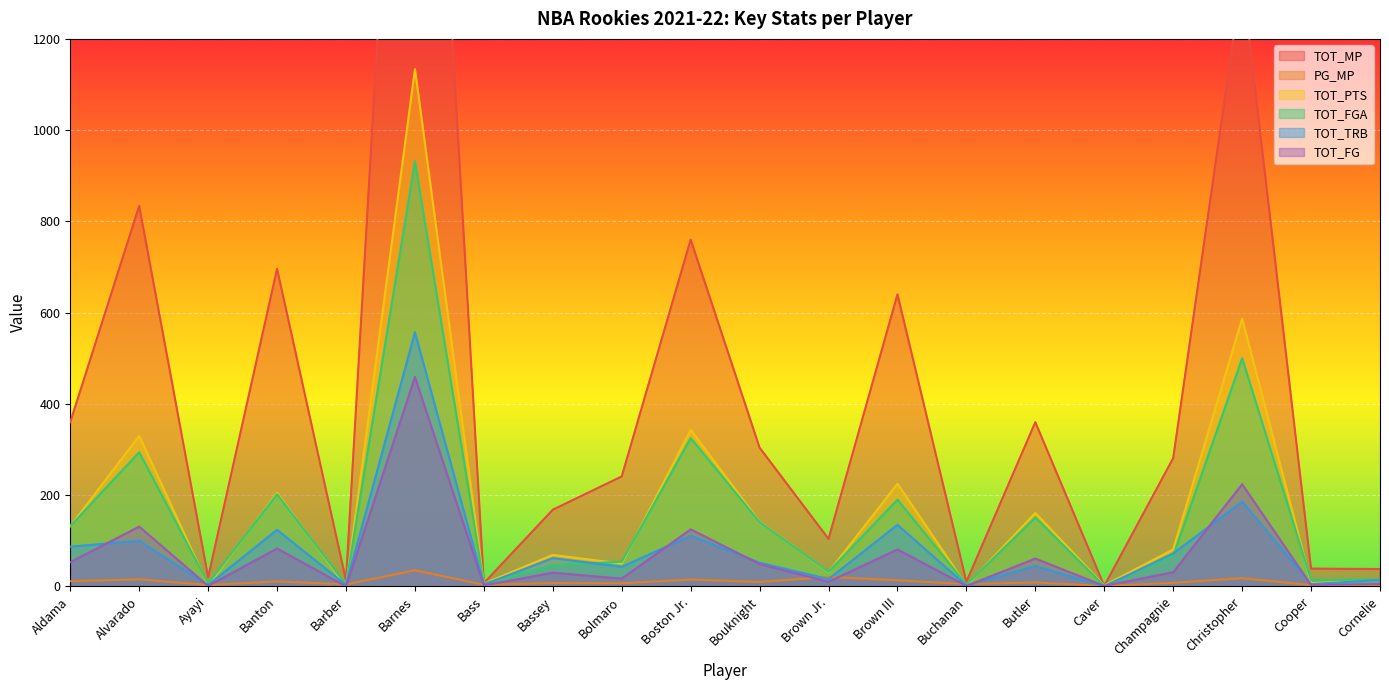

Is the value of TOT_MP at Alvarado greater than the value of TOT_TRB at Brown Jr.?

Yes